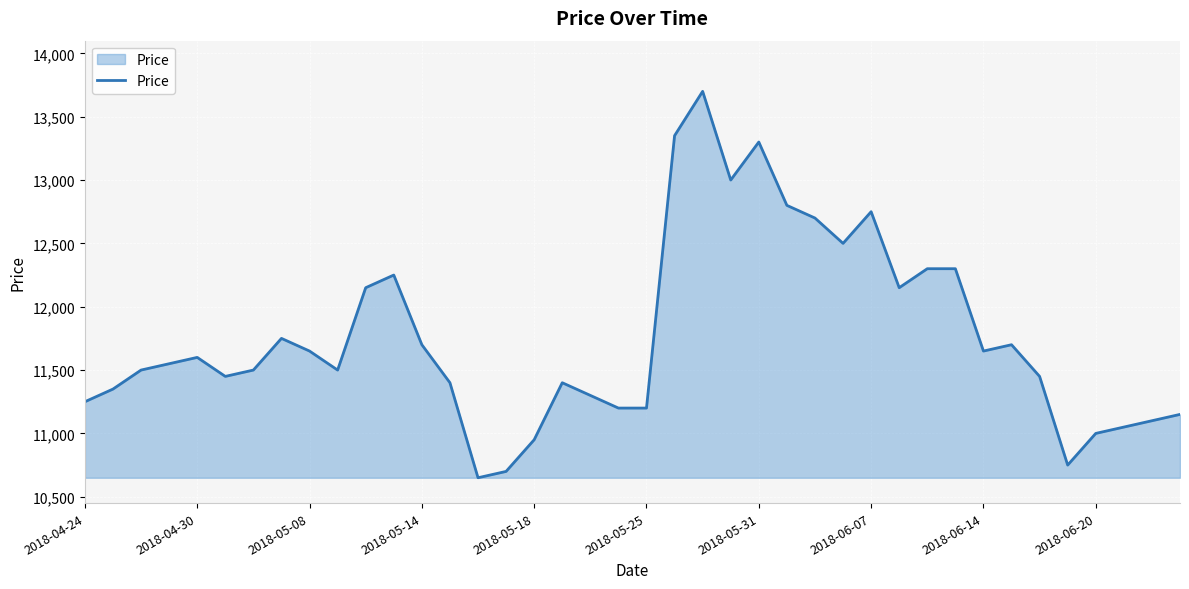

What is the difference between the maximum and minimum values?

3050